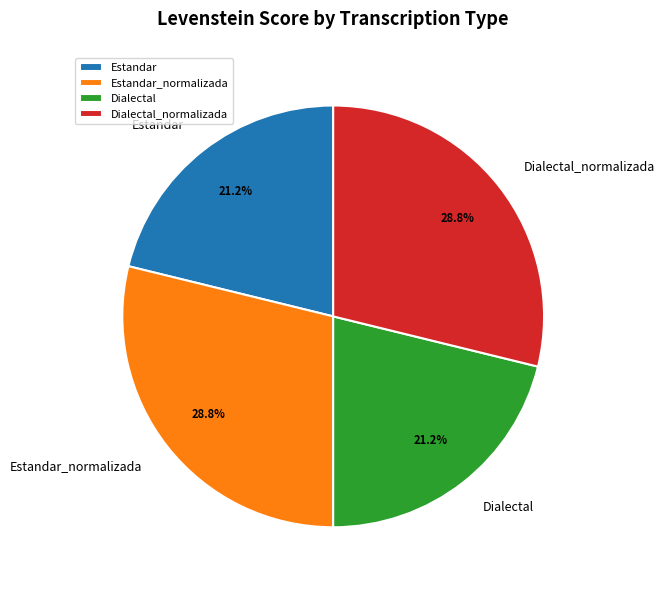

Count the number of slices in the pie.

4